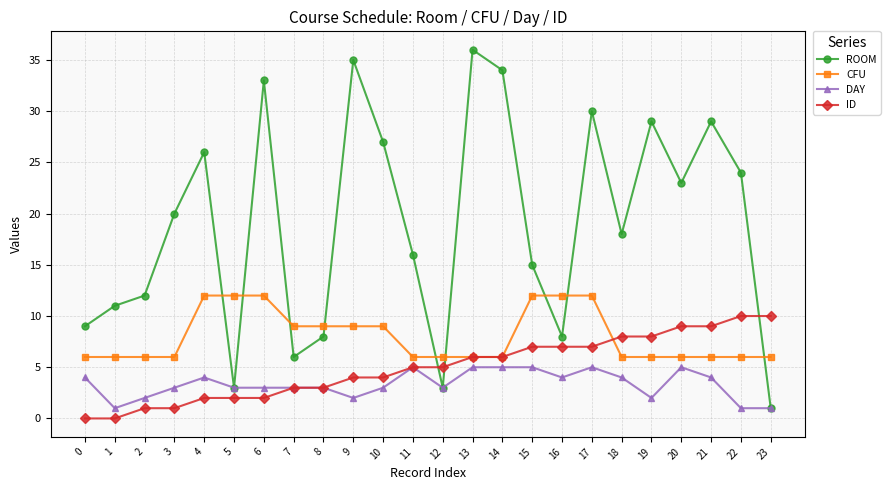

Which series has the largest range (max minus min)?

ROOM